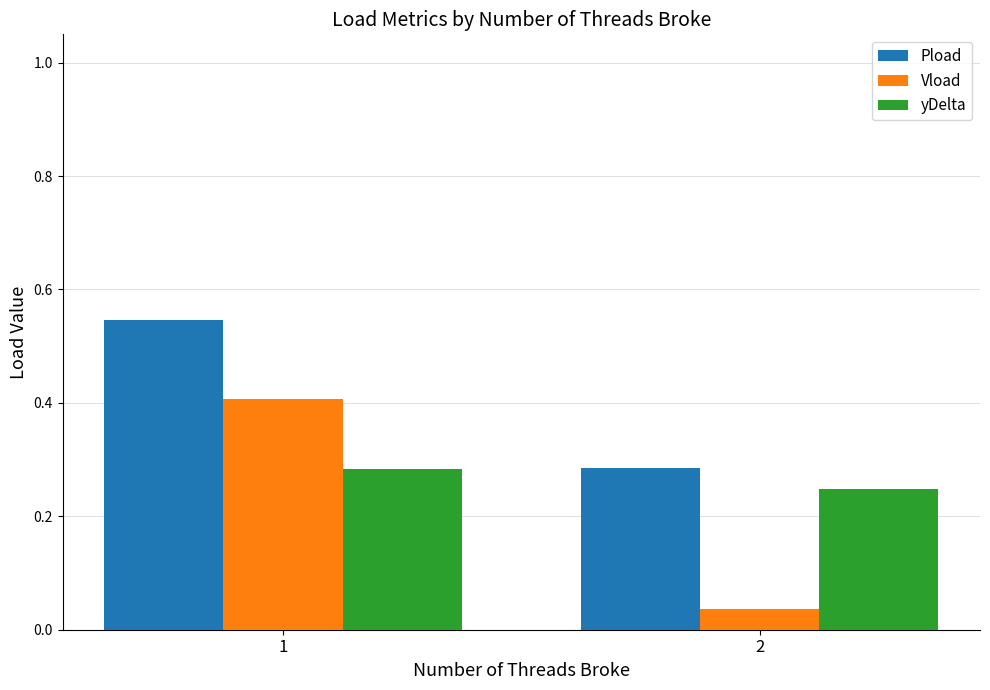

The value of Vload at 2 is 0.1. True or false?

False